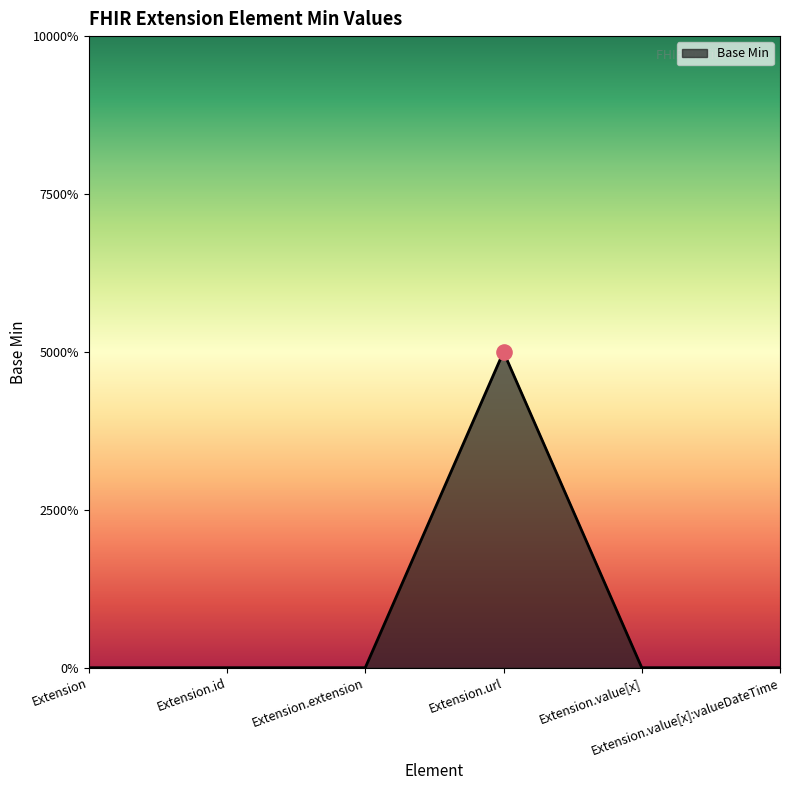

Between Extension.value[x] and Extension.url, which is larger?

Extension.url